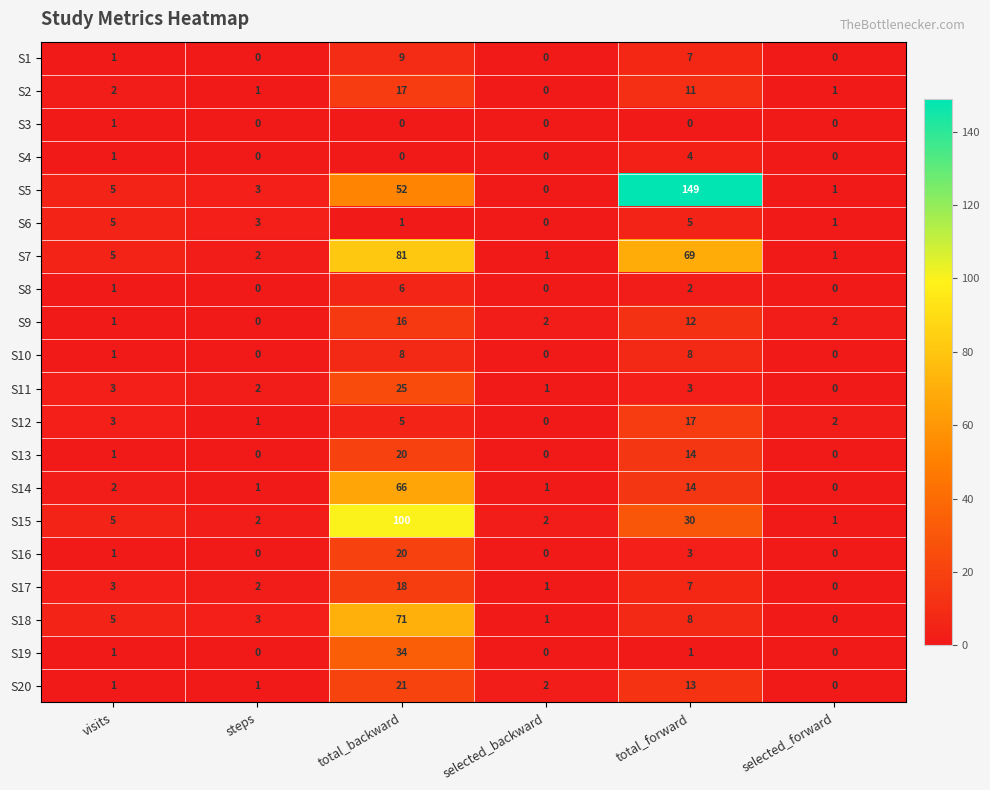

True or false: S7 has a value of 69 at total_forward.

True